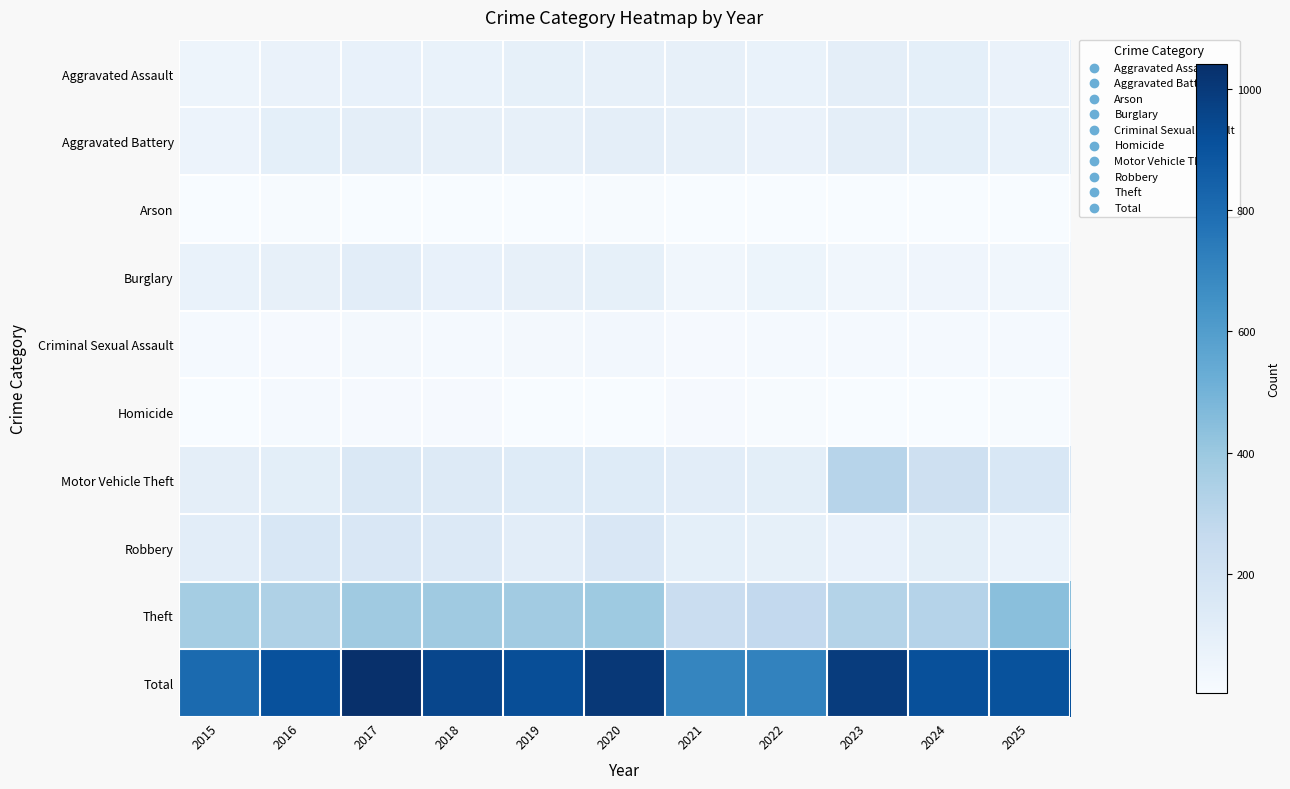

Between 2015 and 2018, which series saw the biggest shift?

Total